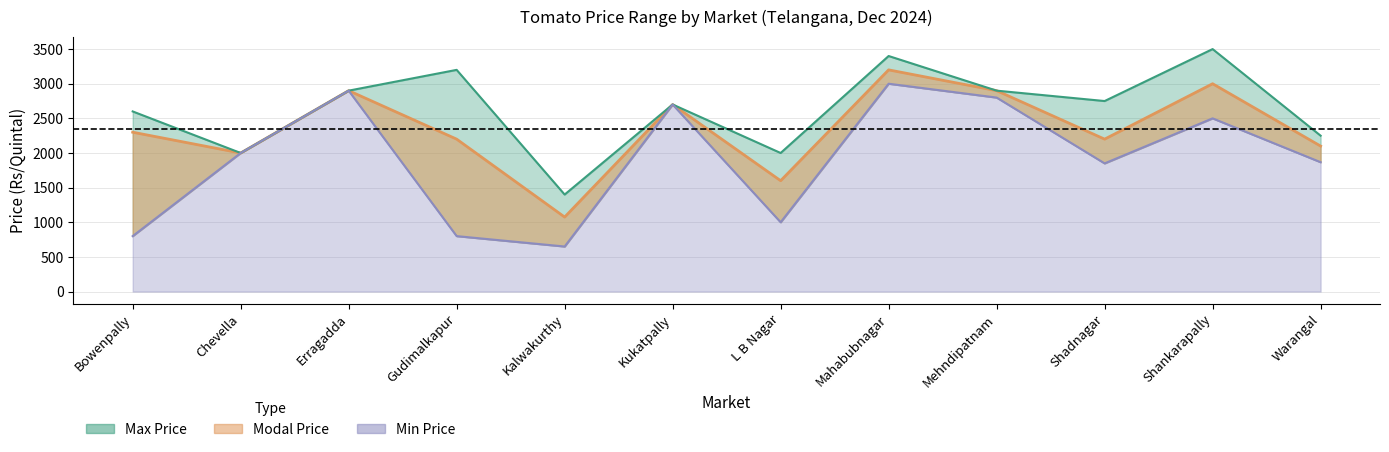

How many interior local valleys does the Min Price Line series have?

3